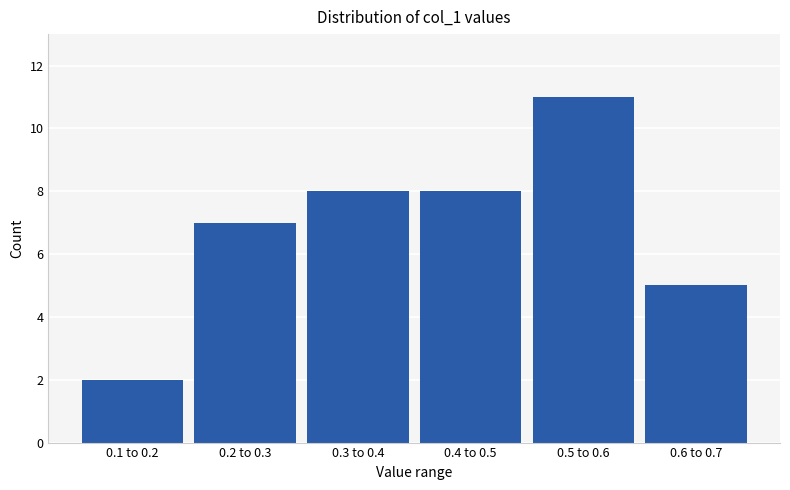

Reading left to right, what are all the values shown in this chart?

0.1 to 0.2=2	0.2 to 0.3=7	0.3 to 0.4=8	0.4 to 0.5=8	0.5 to 0.6=11	0.6 to 0.7=5